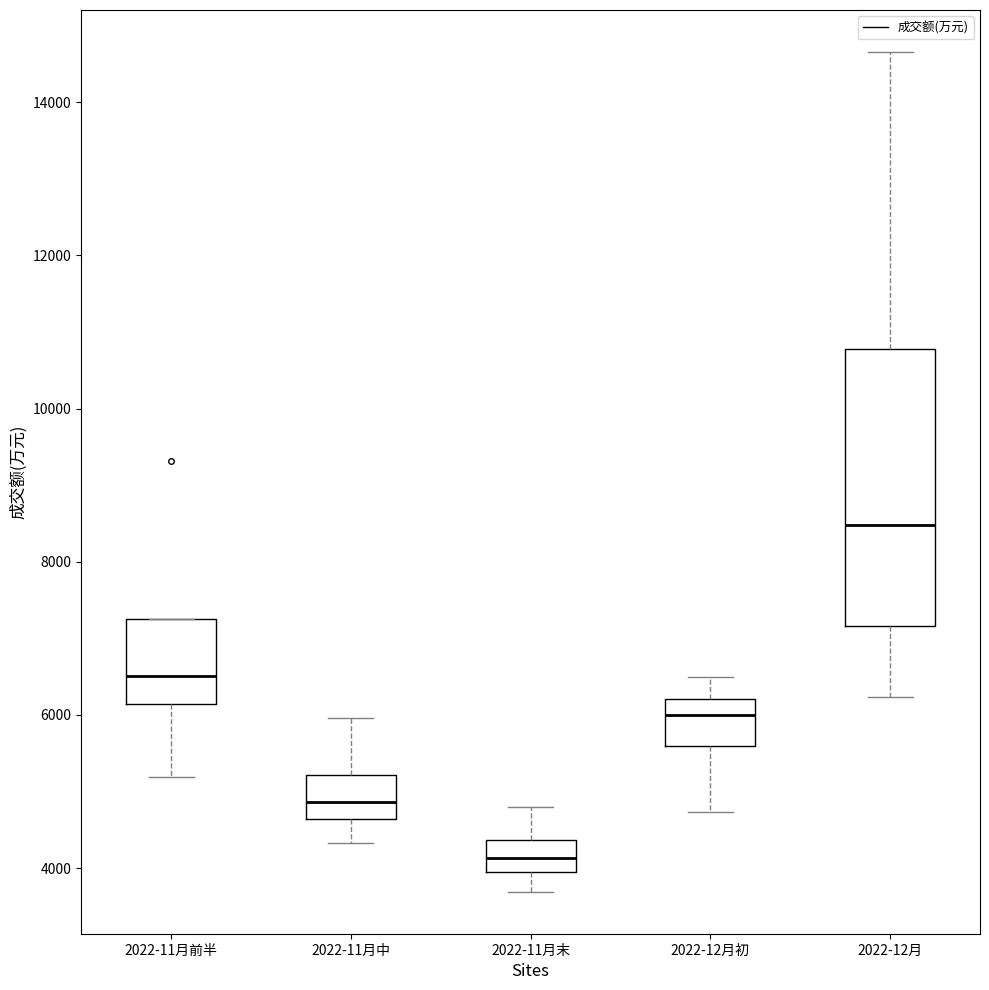

Reading left to right, read every box against the y-axis: the position of its median line, the range the box covers, and the ends of its whiskers. The values are not printed on the chart, so give them approximately, as read against the axis.

2022-11月前半: median 6600, box 6200 to 7200, whiskers 5200 to 7200
2022-11月中: median 4800, box 4600 to 5200, whiskers 4400 to 6000
2022-11月末: median 4200, box 4000 to 4400, whiskers 3600 to 4800
2022-12月初: median 6000, box 5600 to 6200, whiskers 4800 to 6400
2022-12月: median 8400, box 7200 to 10800, whiskers 6200 to 14600